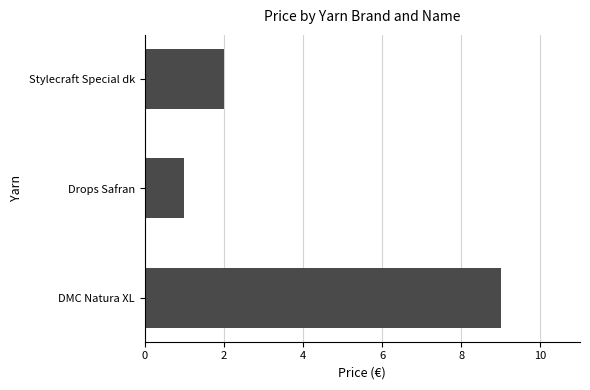

Which has a higher value, Drops Safran or DMC Natura XL?

DMC Natura XL